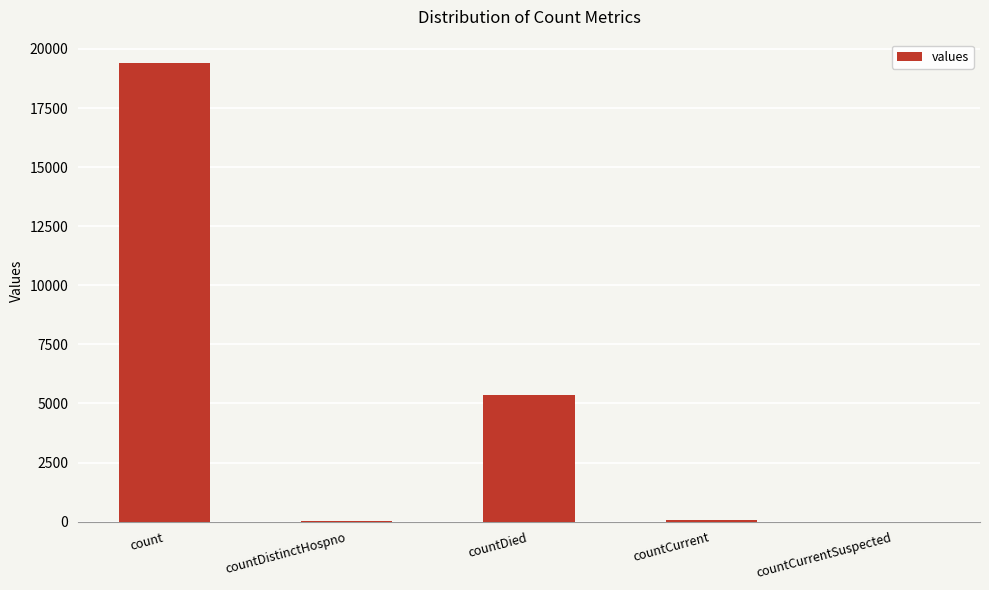

Does the chart contain stacked bars?

No